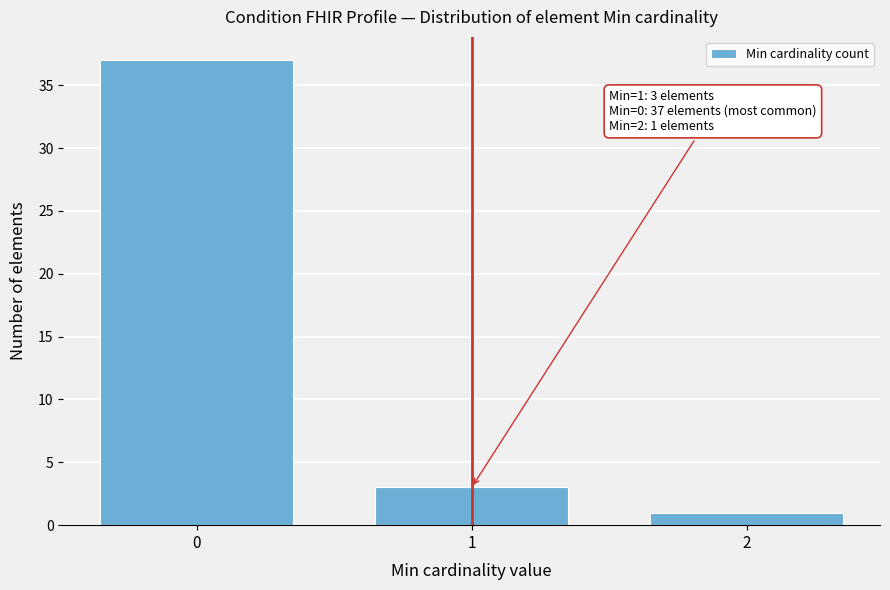

Reading right to left, what are all the values shown in this chart?

2=1	1=3	0=37